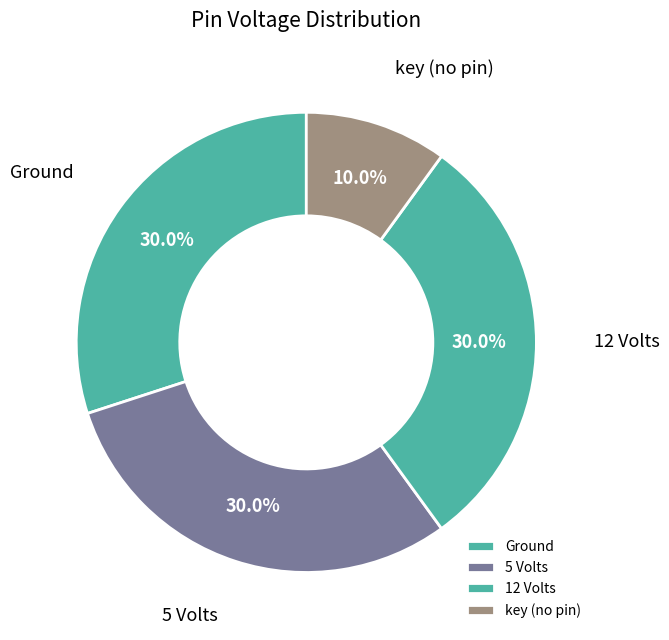

What percentage do Ground and 12 Volts together represent?

60.0%